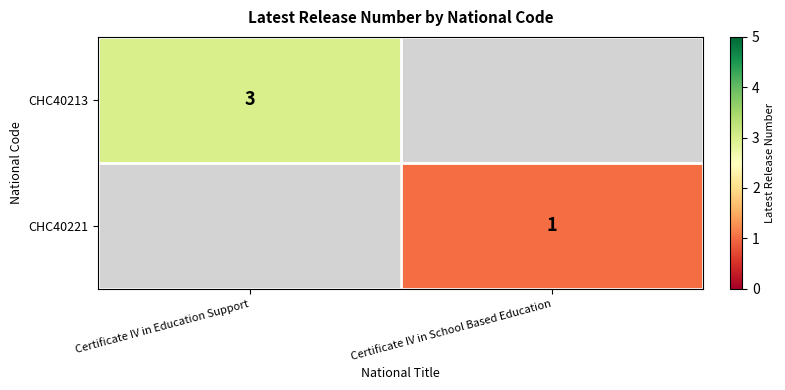

The CHC40213 series shows 3 at Certificate IV in Education Support. True or false?

True